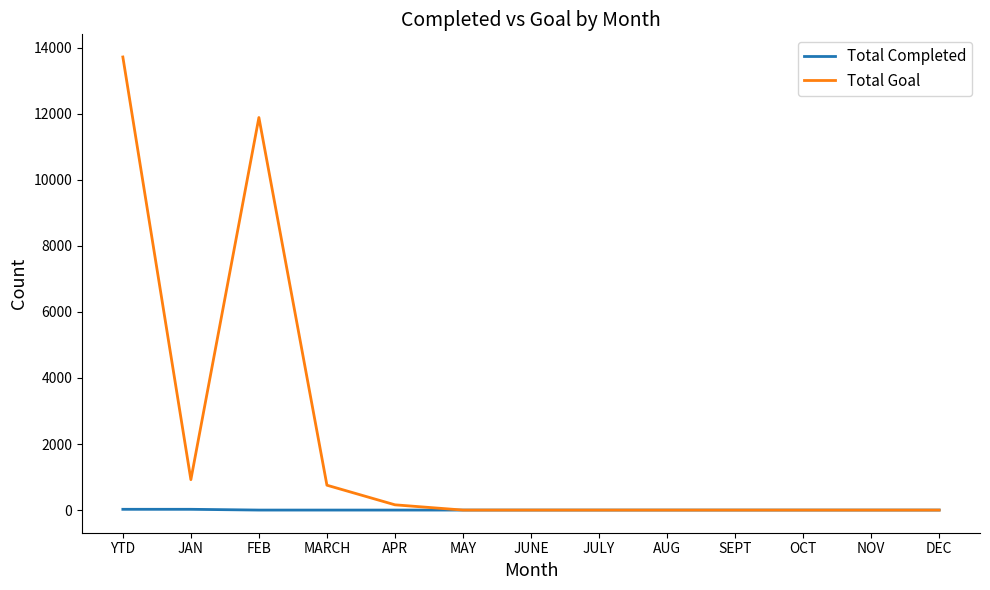

Where is Total Goal nearest to the value 6860?

FEB